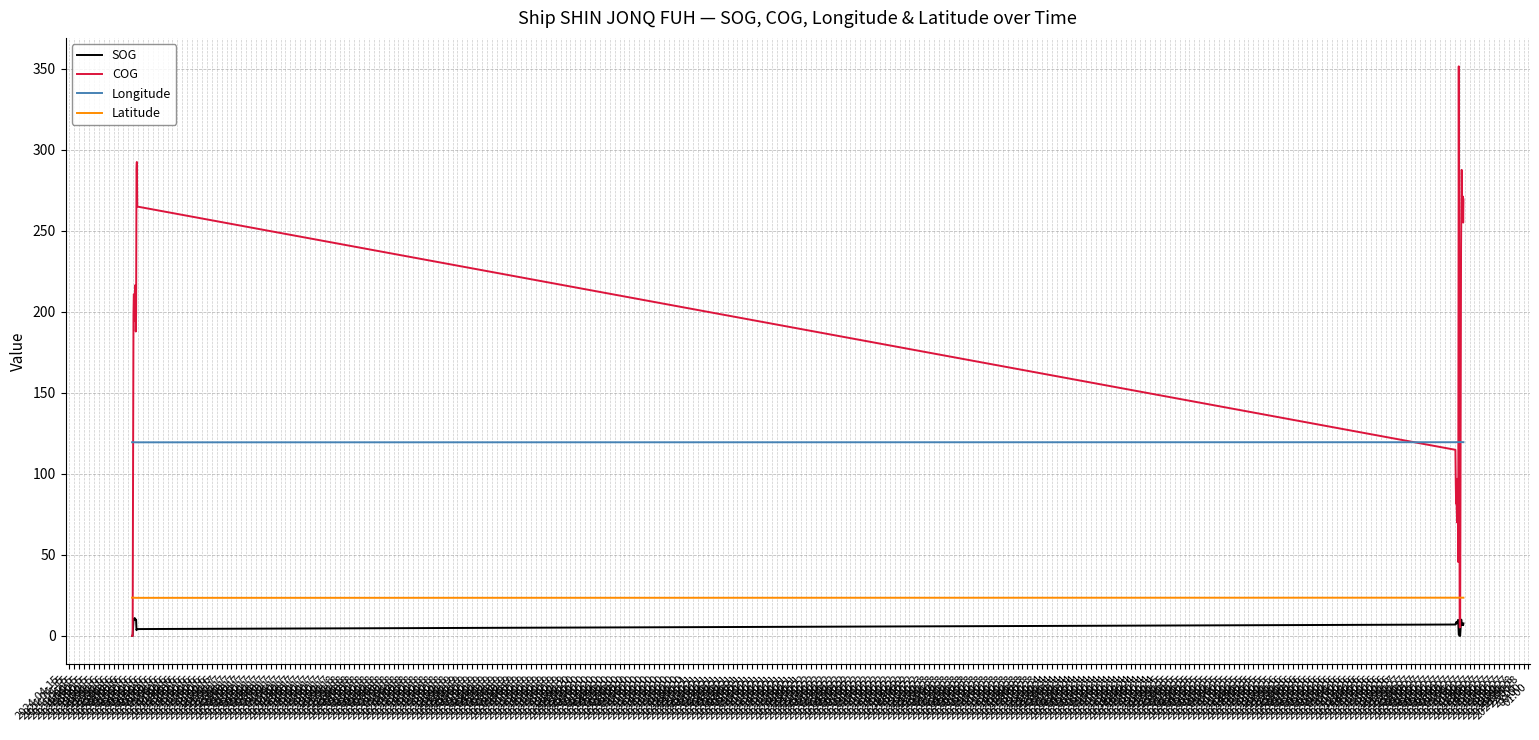

Is it true that SOG equals 10.0 at 2024-04-17
01:00?

True